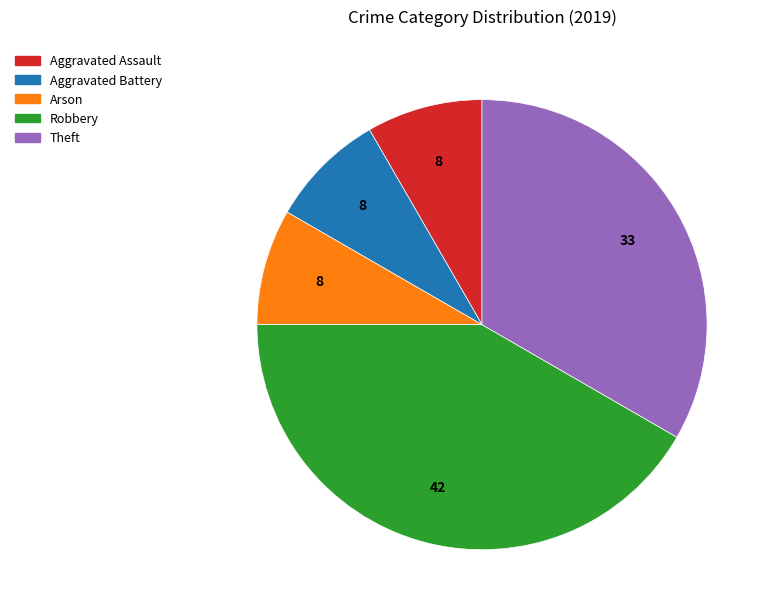

Which category has the biggest portion of the pie?

Robbery